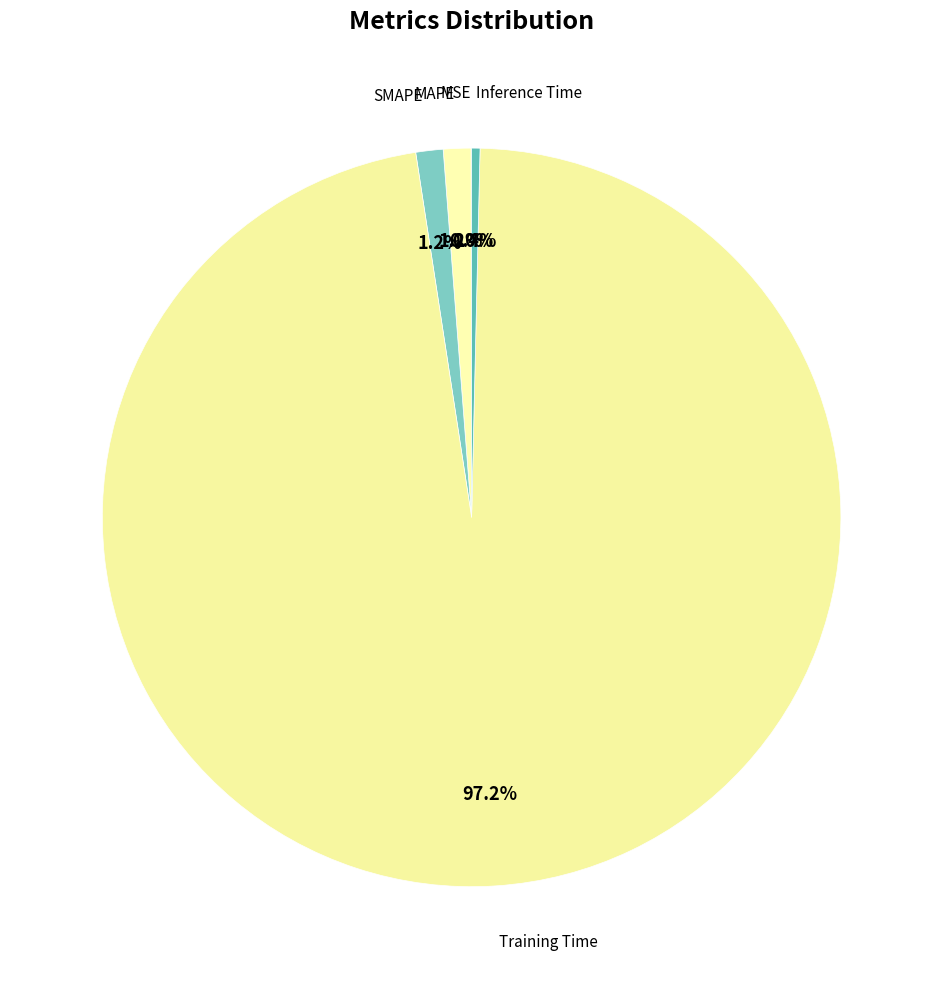

Do Training Time and Inference Time together represent more than half of the pie?

Yes